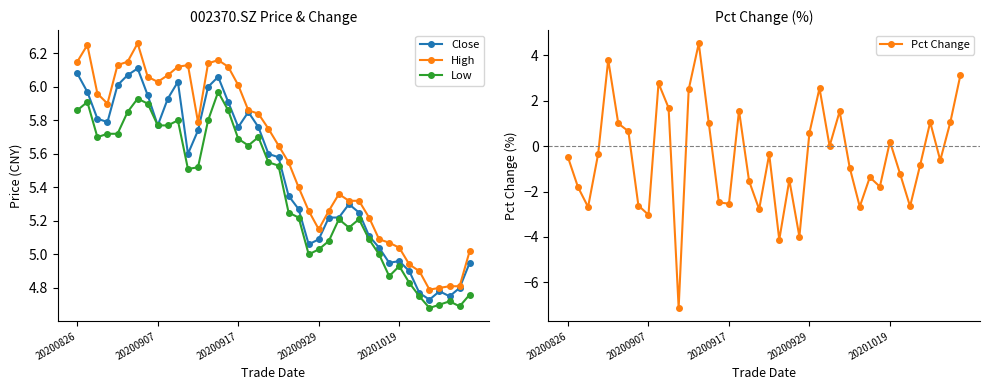

Which category has the highest value across all series?

6